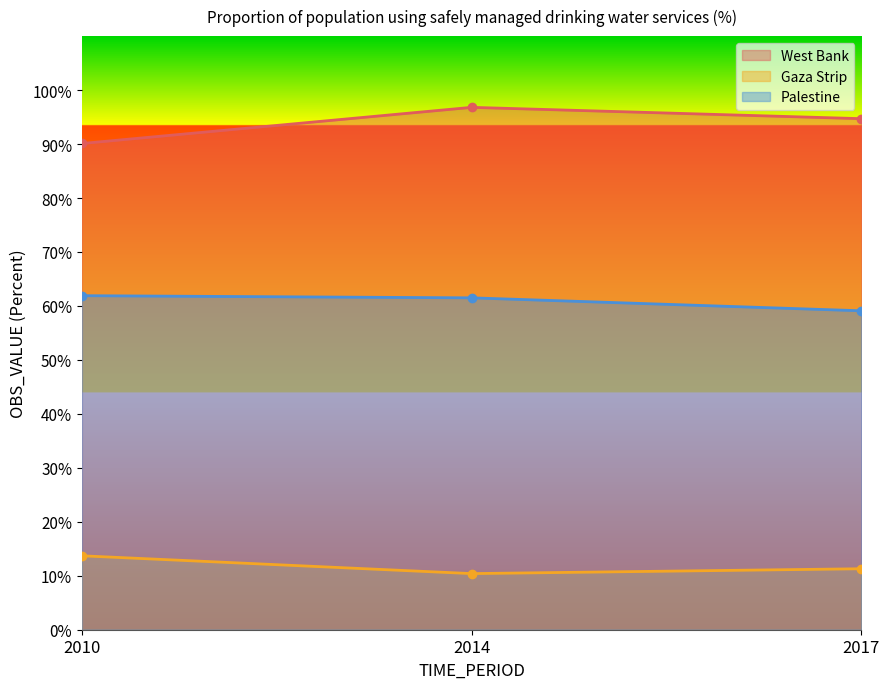

At which category is the sum across all series the highest?

2014